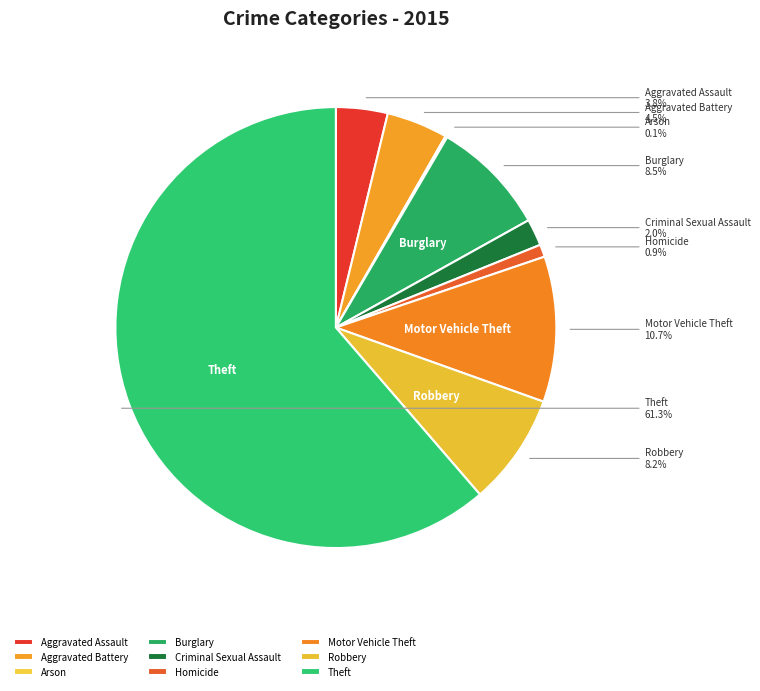

Which has a higher value, Homicide or Aggravated Assault?

Aggravated Assault